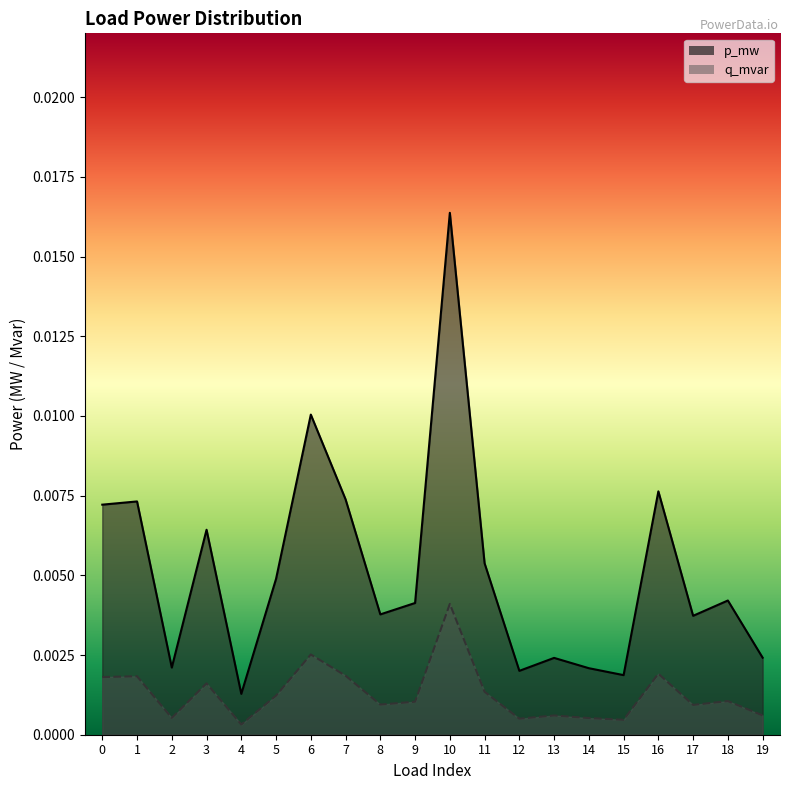

What are all the series names shown in the legend?

p_mw, q_mvar